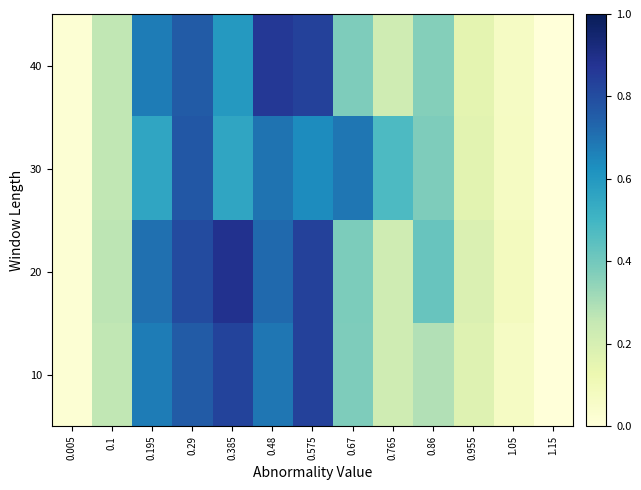

At how many categories does at least one series exceed 0?

12